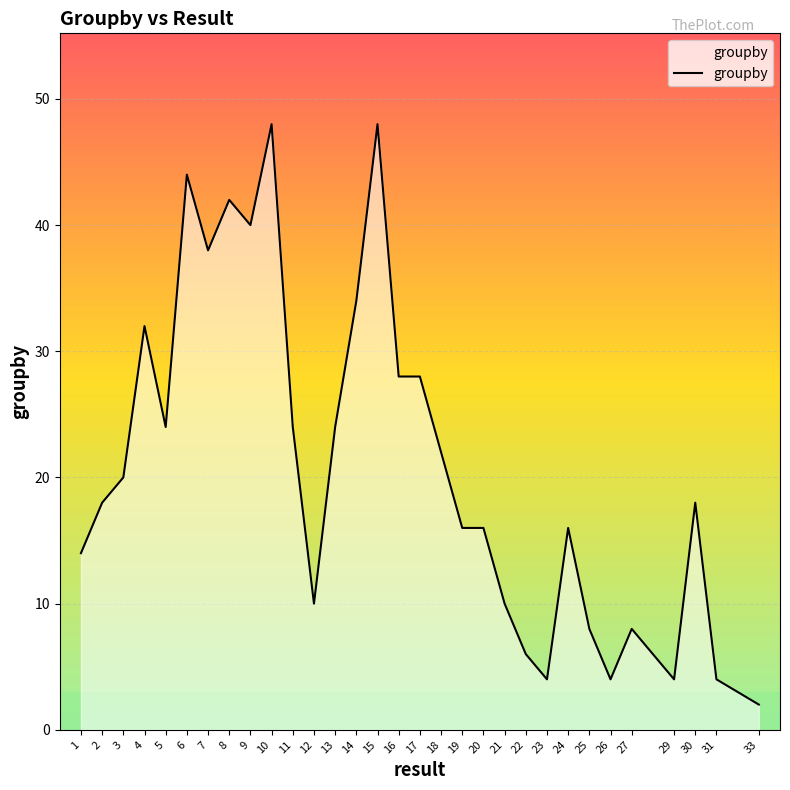

Where is the first local minimum?

5